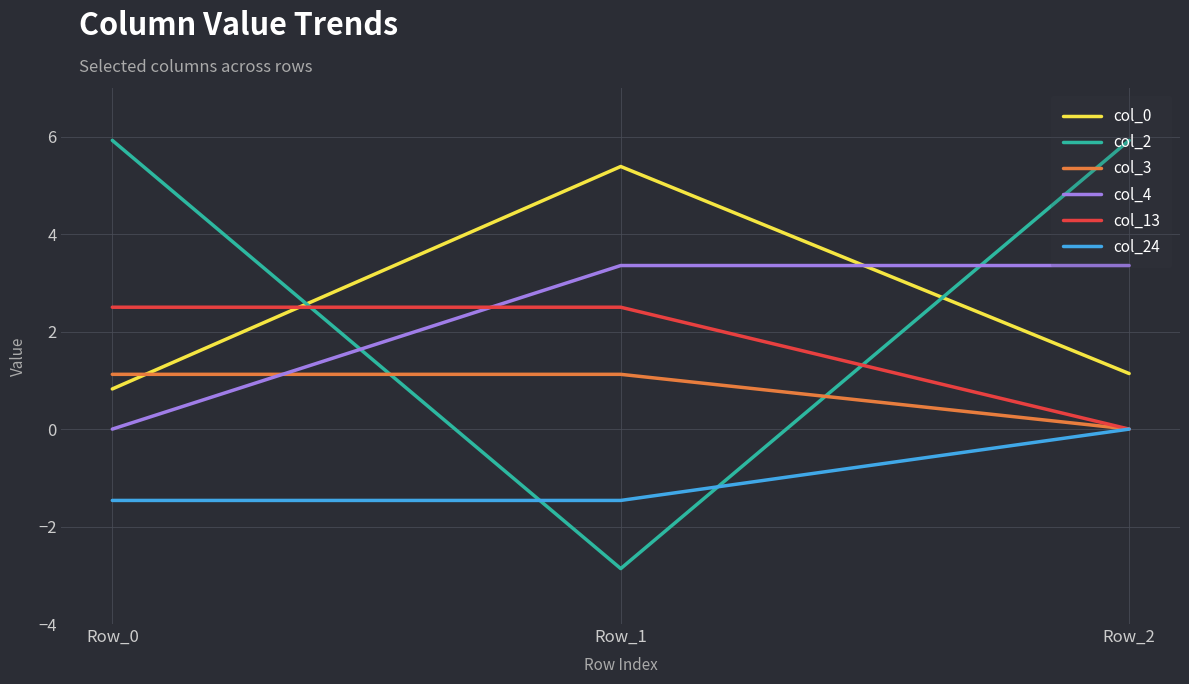

Count the col_4 values in the range 0 to 3.

1